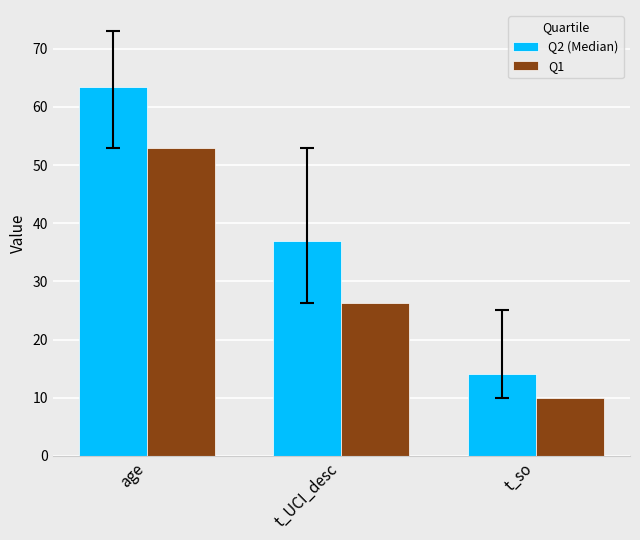

What is the difference between the maximum and second lowest values in the Q2 (Median) series?

26.5